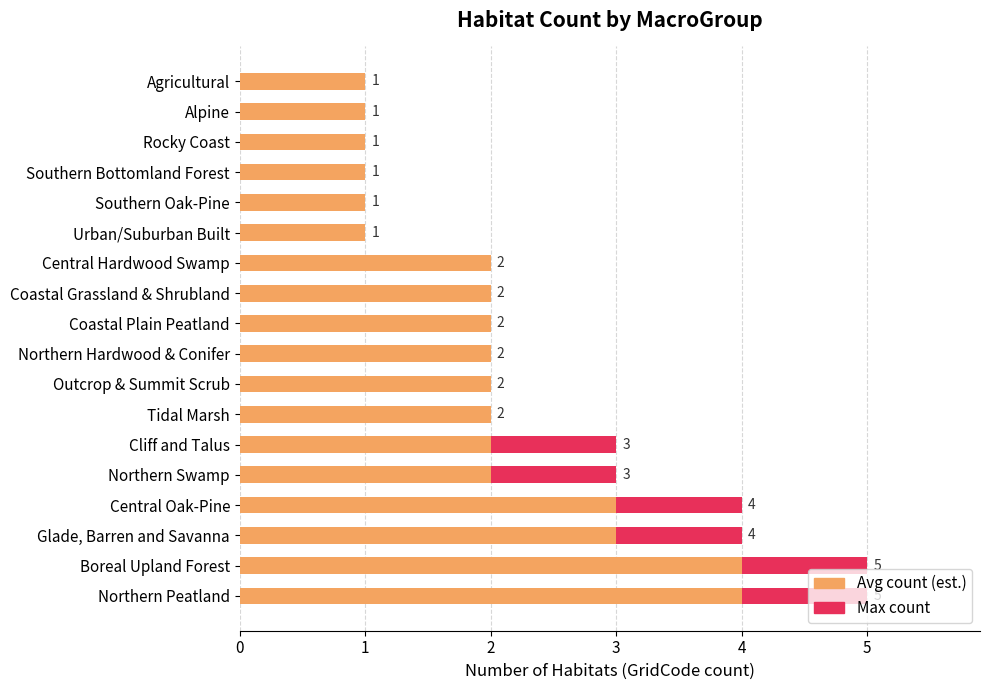

Which series has the largest range (max minus min)?

Max count